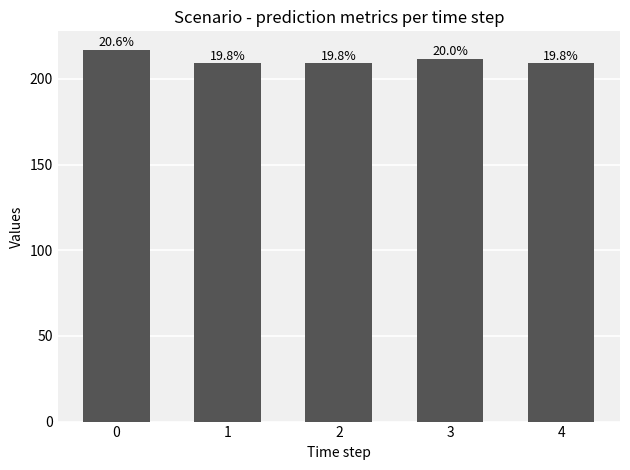

What is the smallest value displayed?

209.0